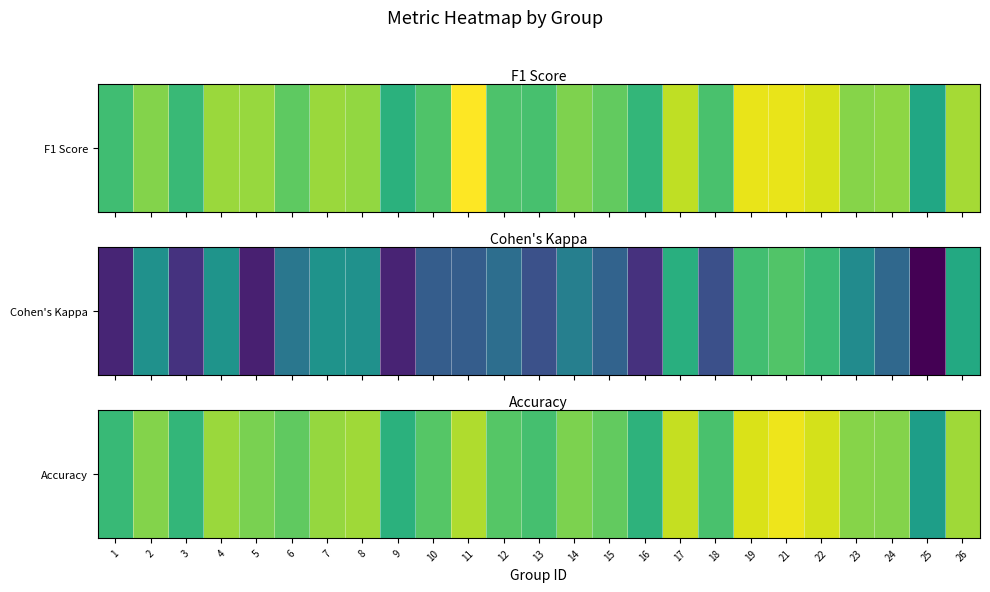

Is it true that the value at 8 is 0.9?

False